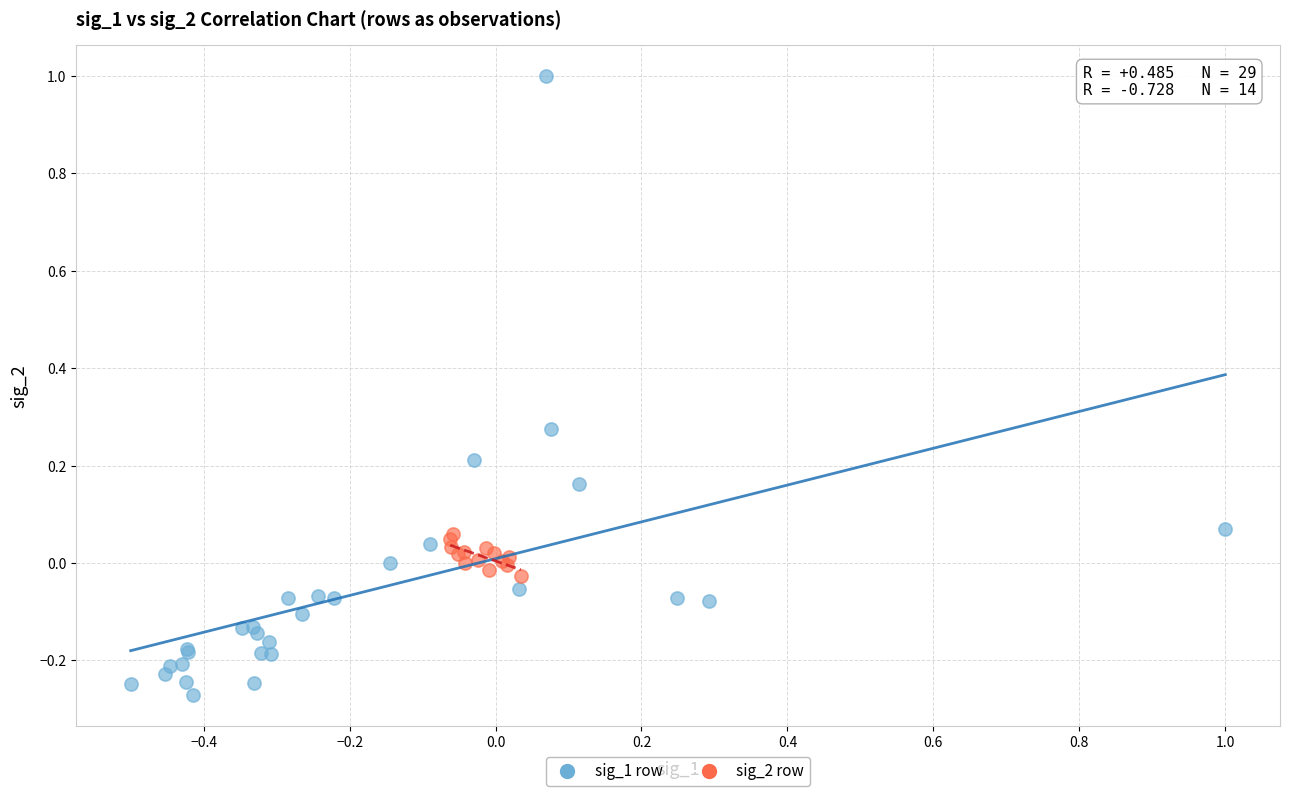

Which series contains the highest Y value?

sig_1 row